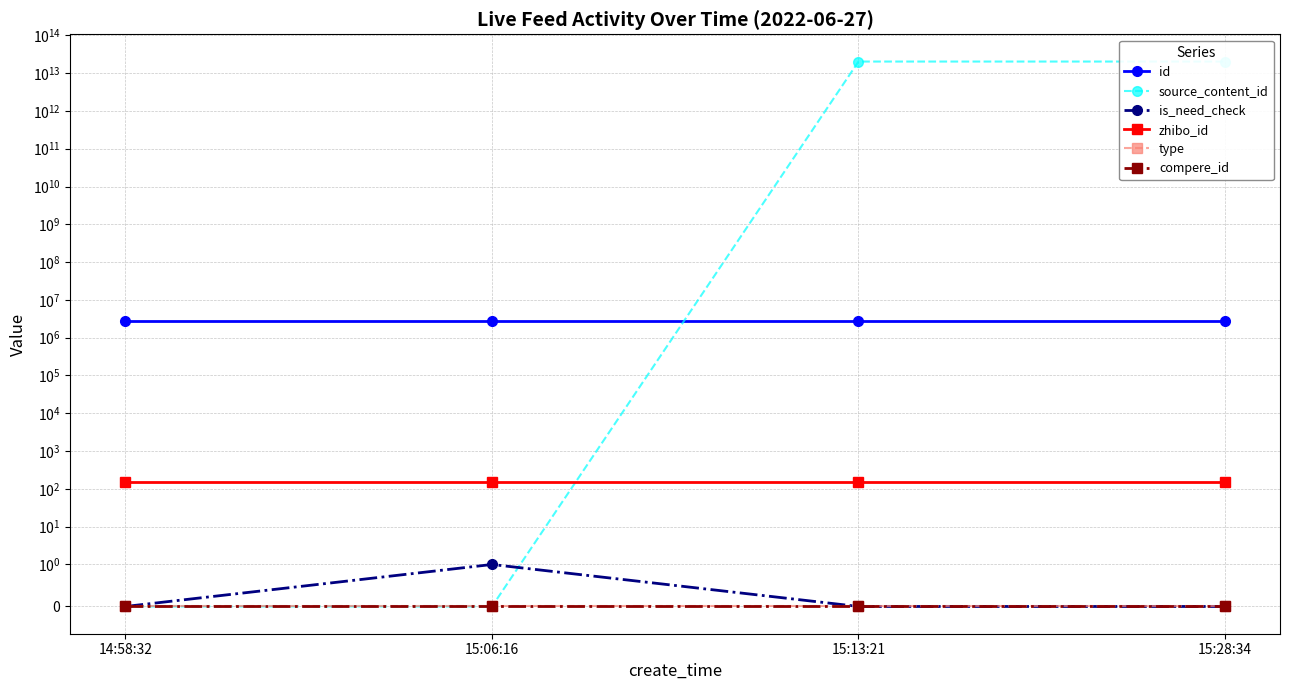

What is the difference between the maximum and minimum values in the is_need_check series?

1